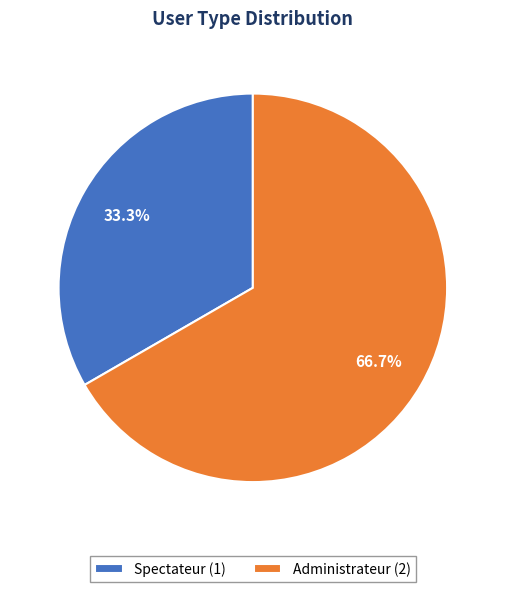

Combined, what portion of the pie is Administrateur and Spectateur?

100.0%